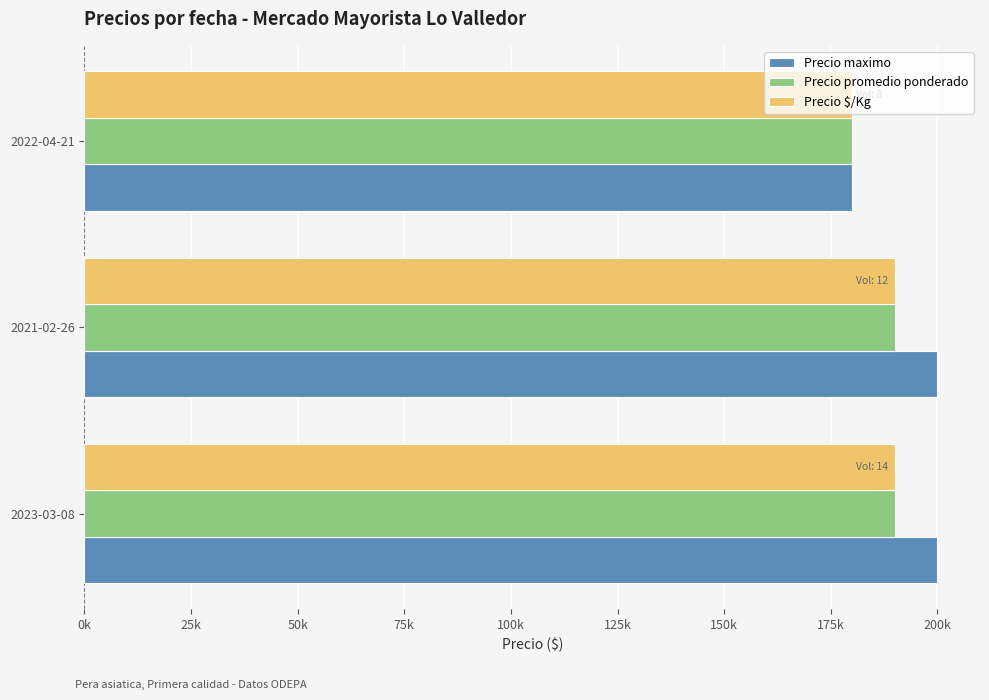

What are all the series names shown in the legend?

Precio maximo, Precio promedio ponderado, Precio $/Kg